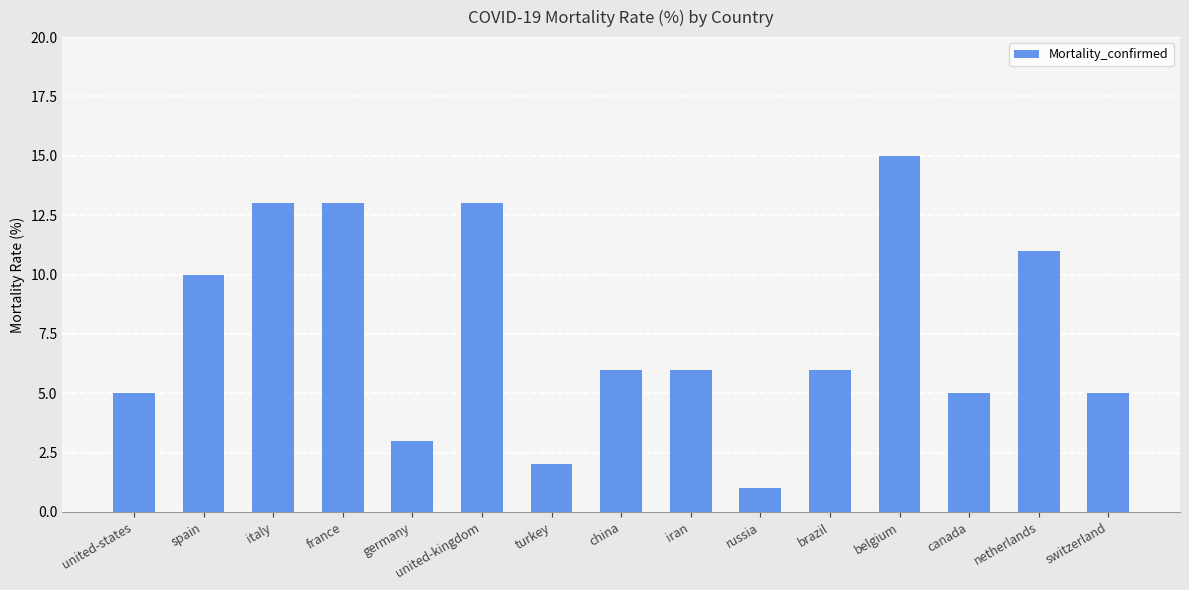

What is the difference between the values at canada and belgium?

10